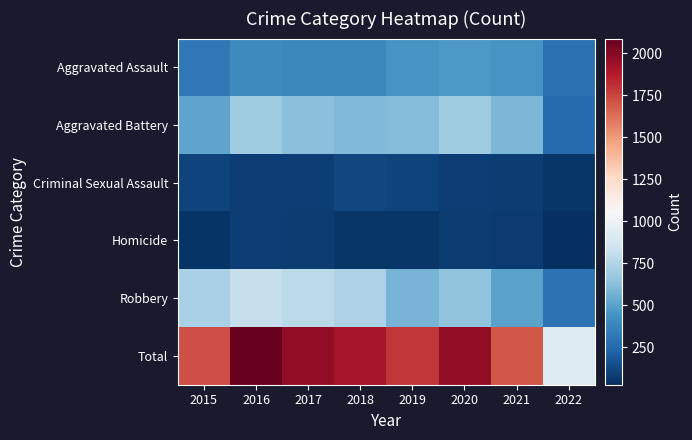

Reading left to right, extract all data points from this chart.

Aggravated Assault: 2015=323	2016=402	2017=396	2018=392	2019=452	2020=468	2021=452	2022=290
Aggravated Battery: 2015=515	2016=691	2017=623	2018=600	2019=608	2020=691	2021=587	2022=262
Criminal Sexual Assault: 2015=105	2016=87	2017=90	2018=122	2019=102	2020=88	2021=82	2022=53
Homicide: 2015=50	2016=87	2017=82	2018=56	2019=53	2020=81	2021=69	2022=26
Robbery: 2015=726	2016=819	2017=780	2018=741	2019=577	2020=639	2021=506	2022=293
Total: 2015=1719	2016=2086	2017=1971	2018=1911	2019=1792	2020=1967	2021=1696	2022=924